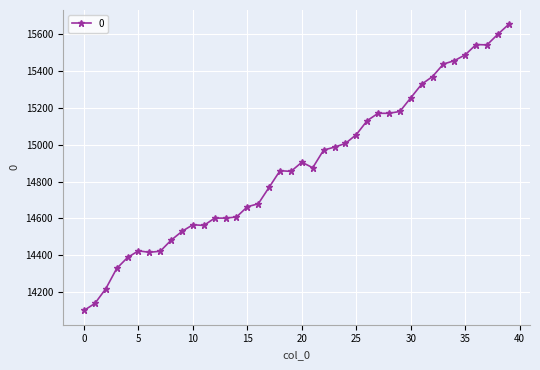

What is the difference between the maximum and second lowest values?

1518